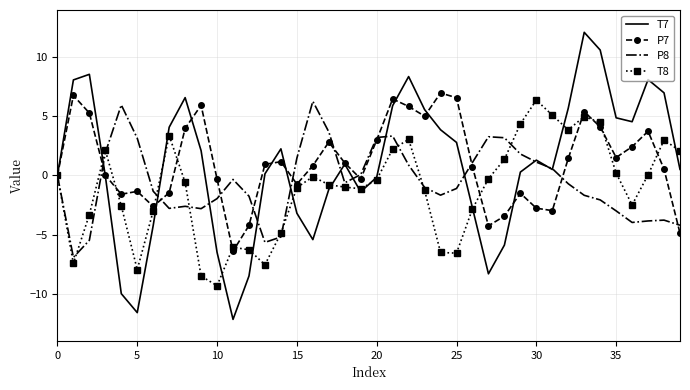

What is the maximum value shown in the chart?

12.1